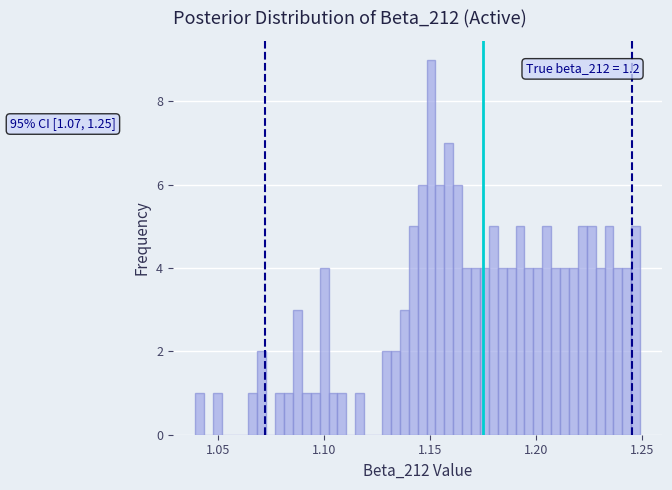

Read against the x-axis, roughly where is the centre of the tallest bar?

1.150